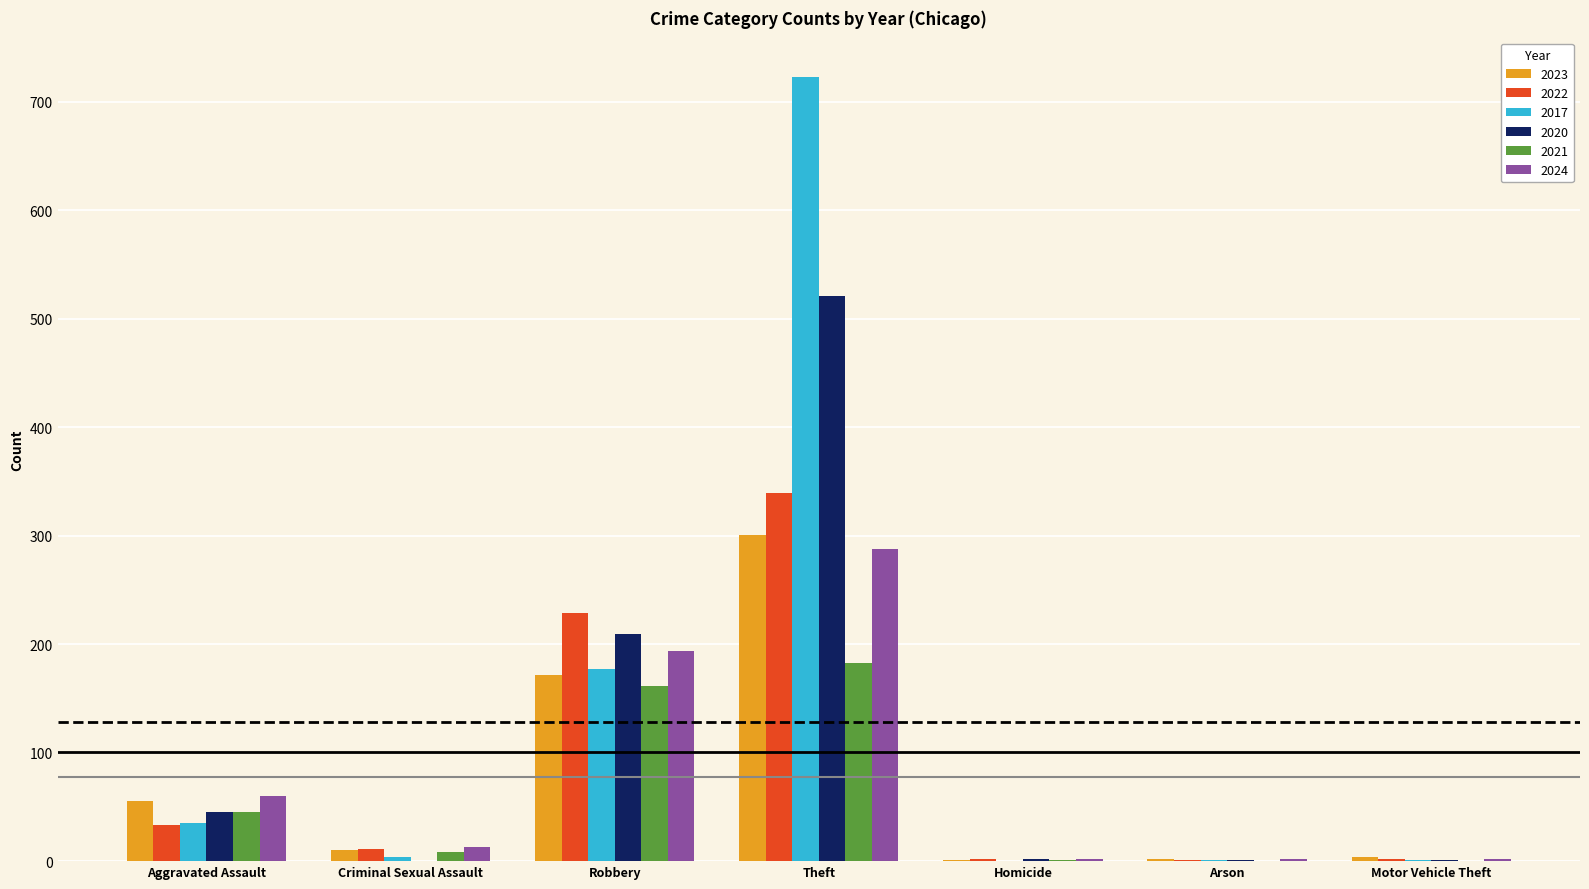

Where is 2021 nearest to the value 91?

Aggravated Assault